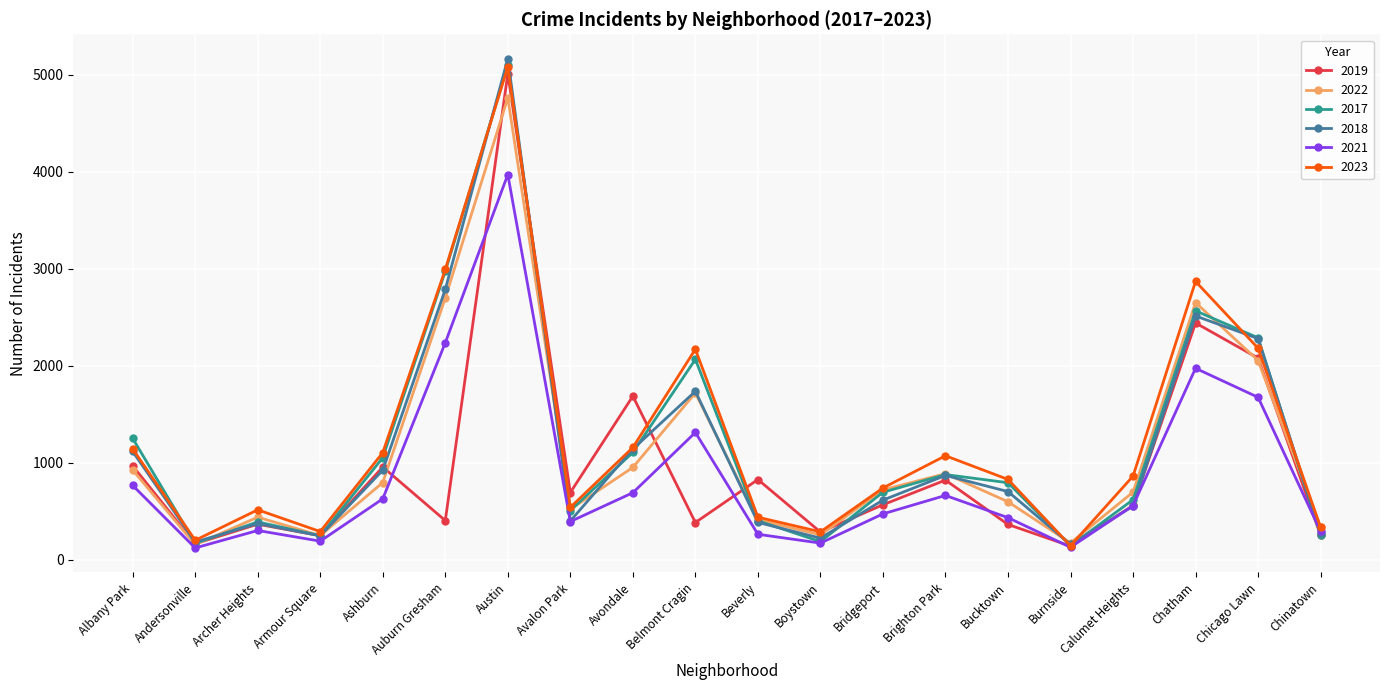

Is the value of 2021 at Chicago Lawn greater than the value of 2019 at Bridgeport?

Yes